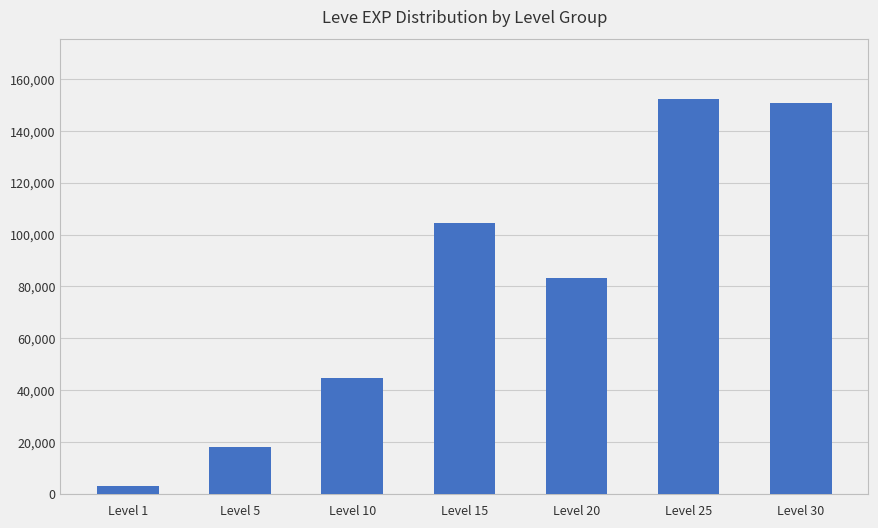

Which label corresponds to the largest value in the chart?

Level 25